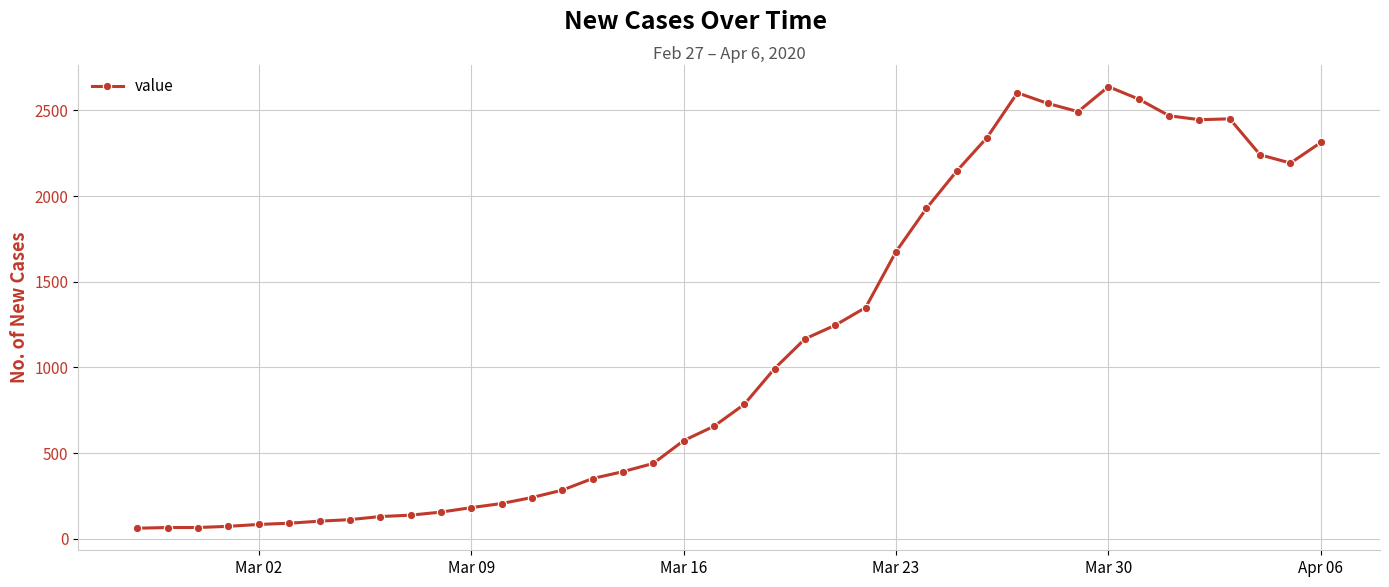

Does the chart have visible grid lines?

Yes